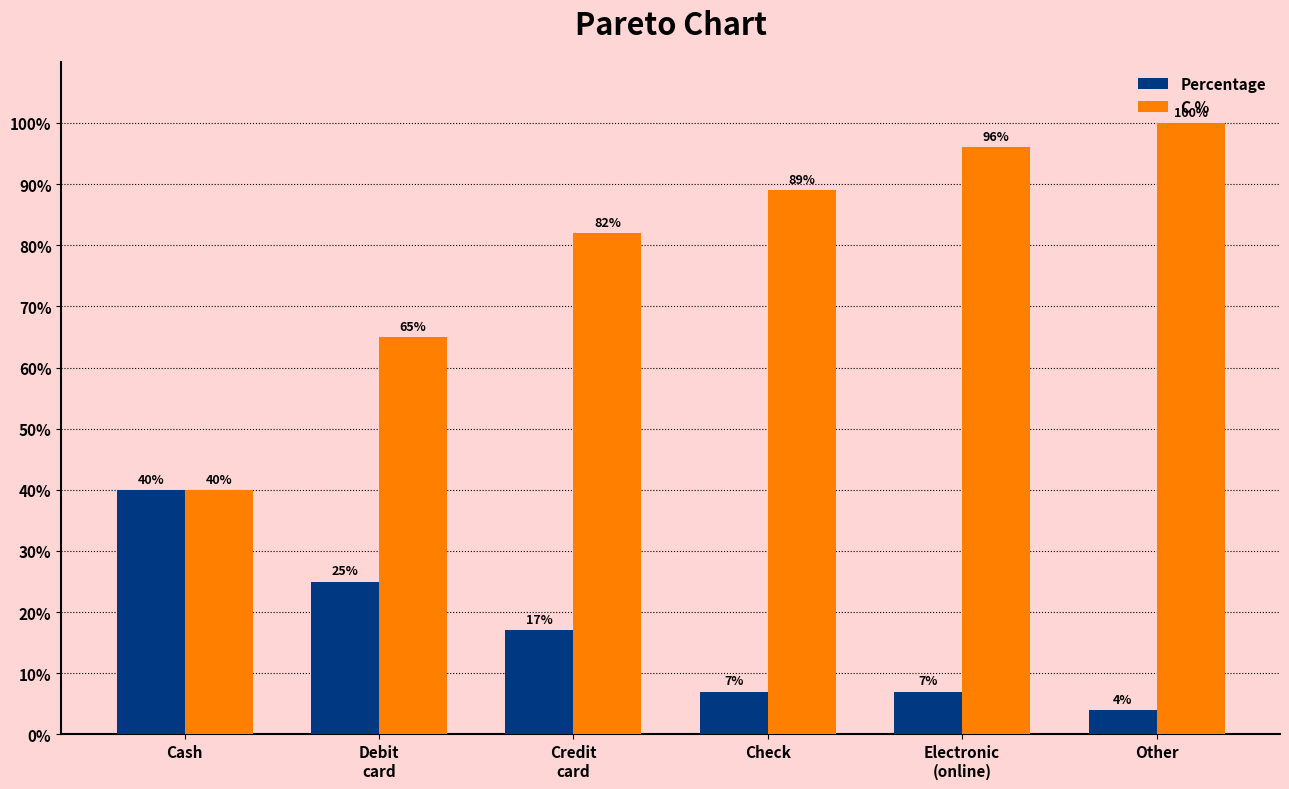

How many bars are there in total?

12